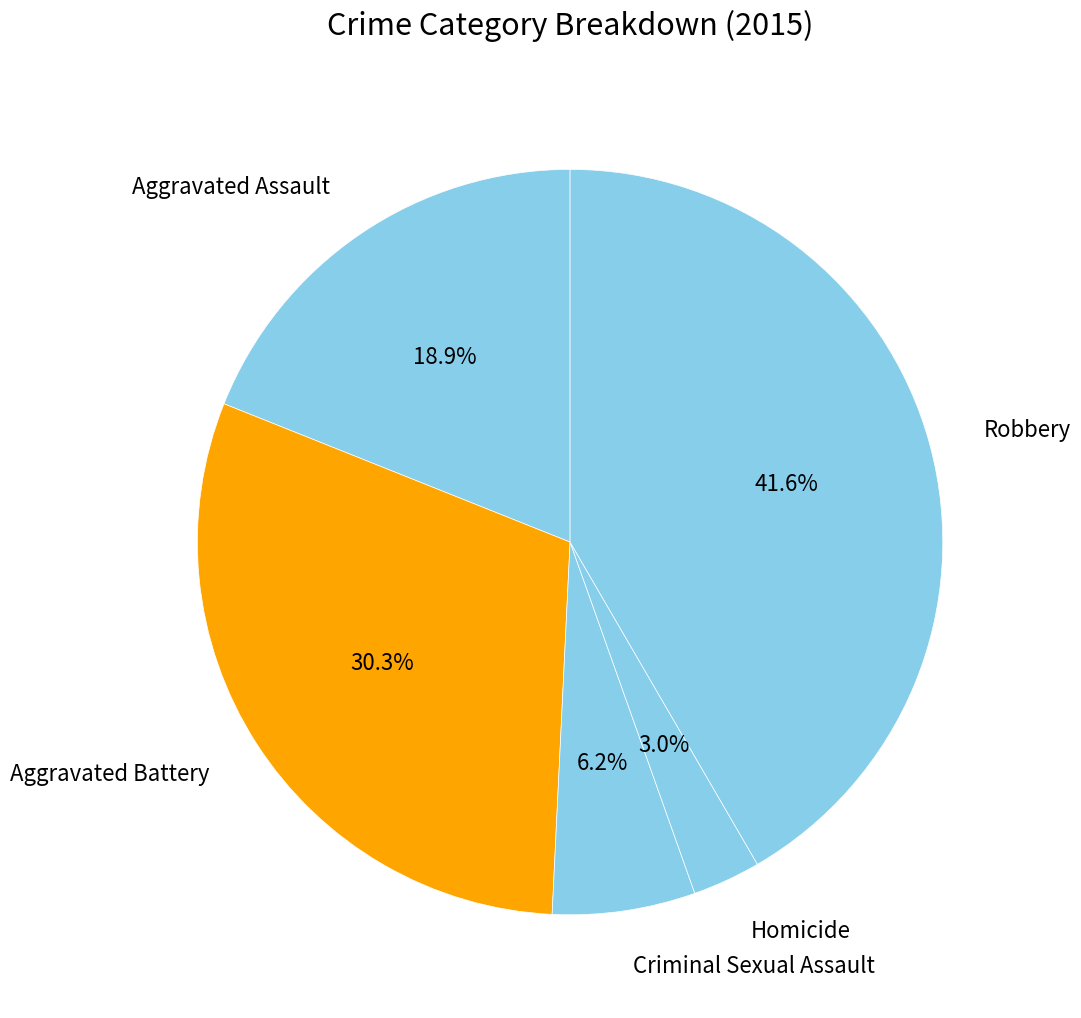

To the nearest percent, what is the difference between the Robbery and Aggravated Assault slice percentages?

23%